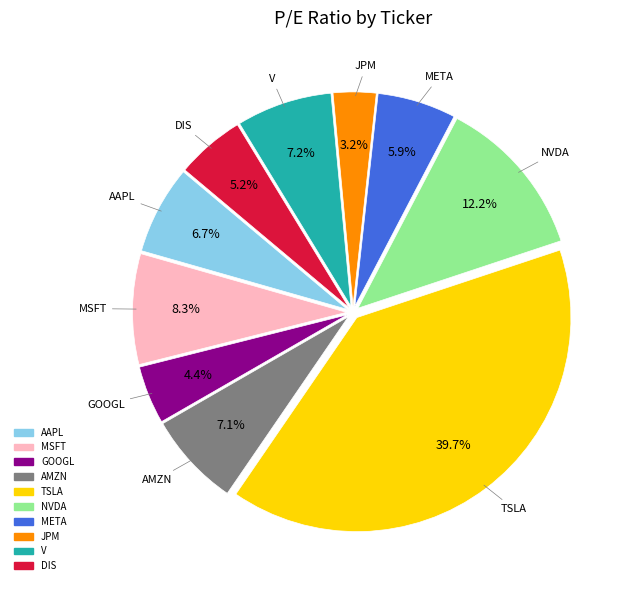

Which slice is the smallest?

JPM